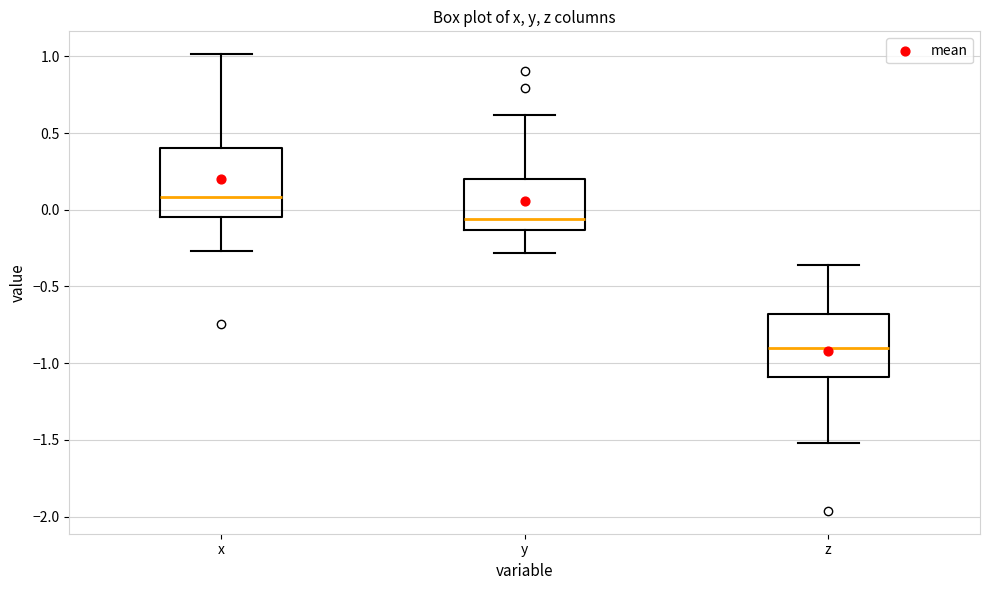

Which box has the lowest median line?

z